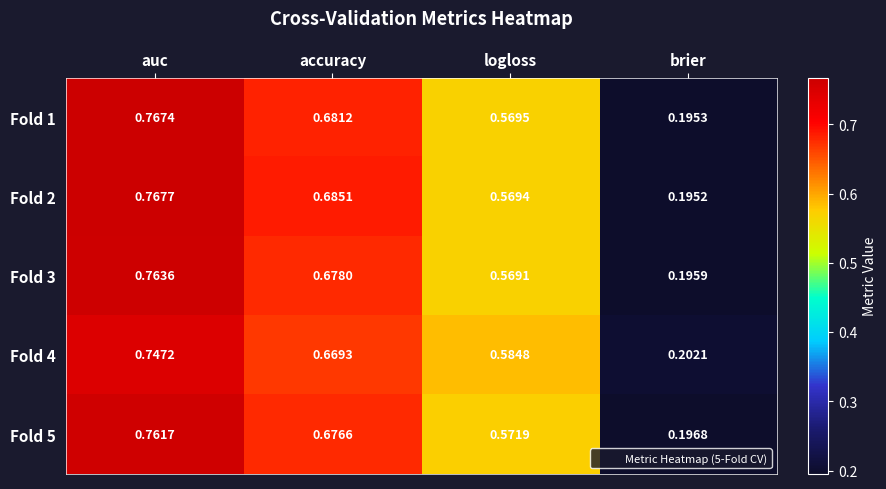

Rank the categories by Fold 3 value from lowest to highest.

brier, logloss, accuracy, auc